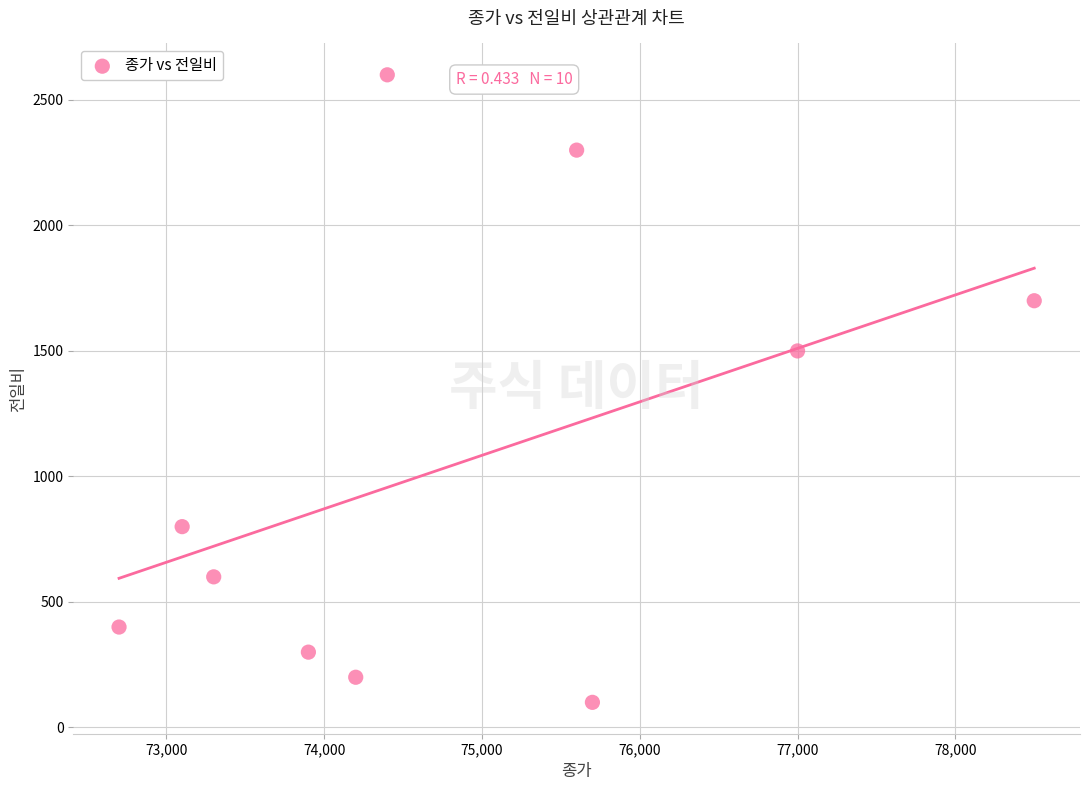

What is the average X value?

74840